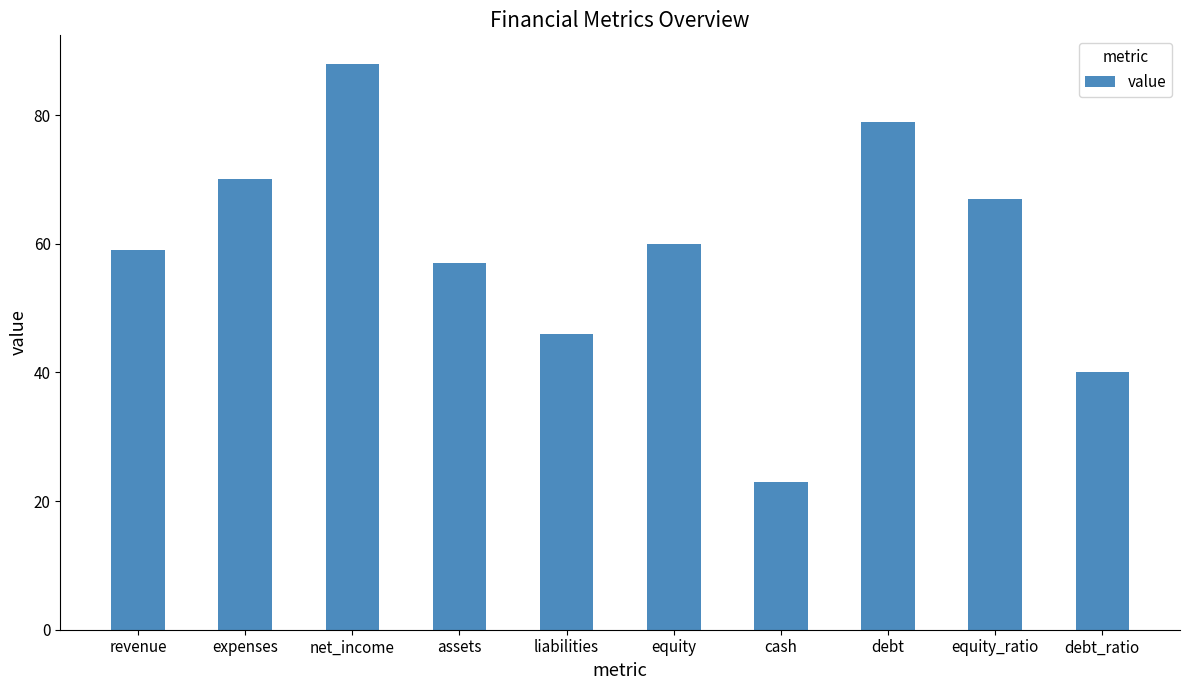

What is the label of the 5th bar from the left?

liabilities